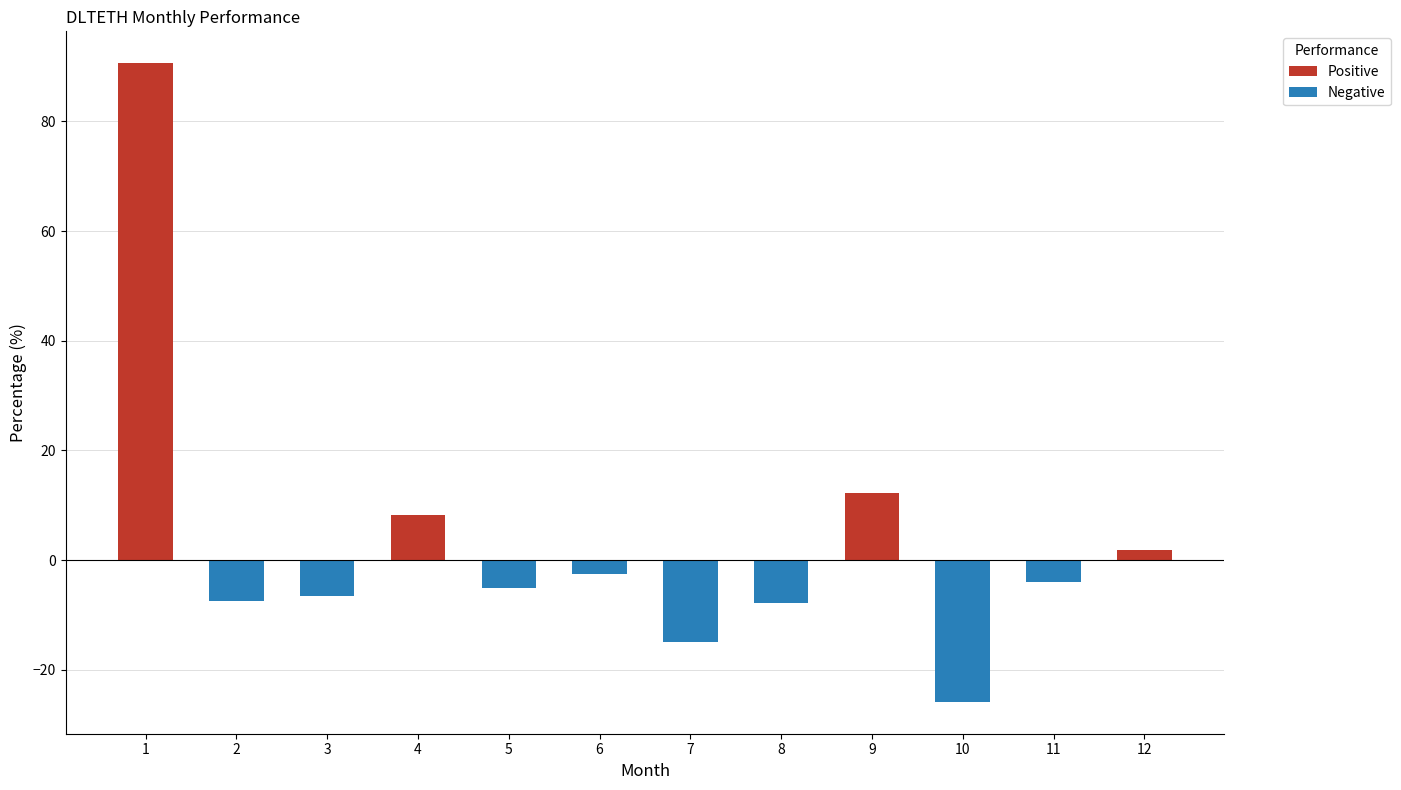

What is the approximate value at 11?

-4.0